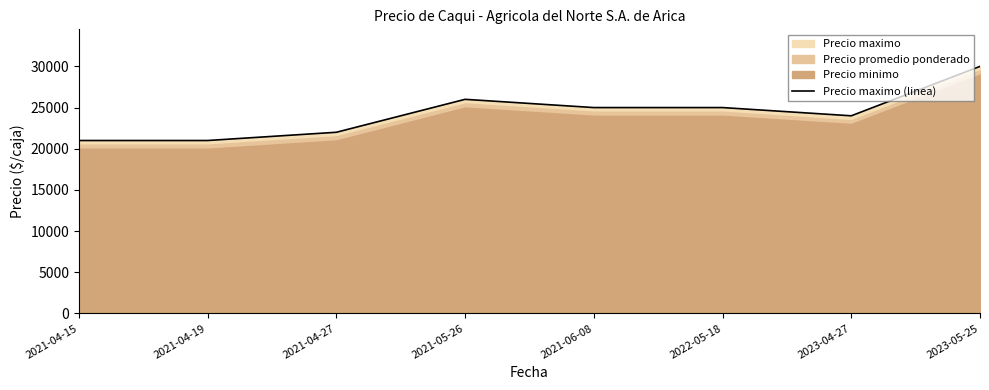

What is the label of the 4th point from the left?

2021-05-26